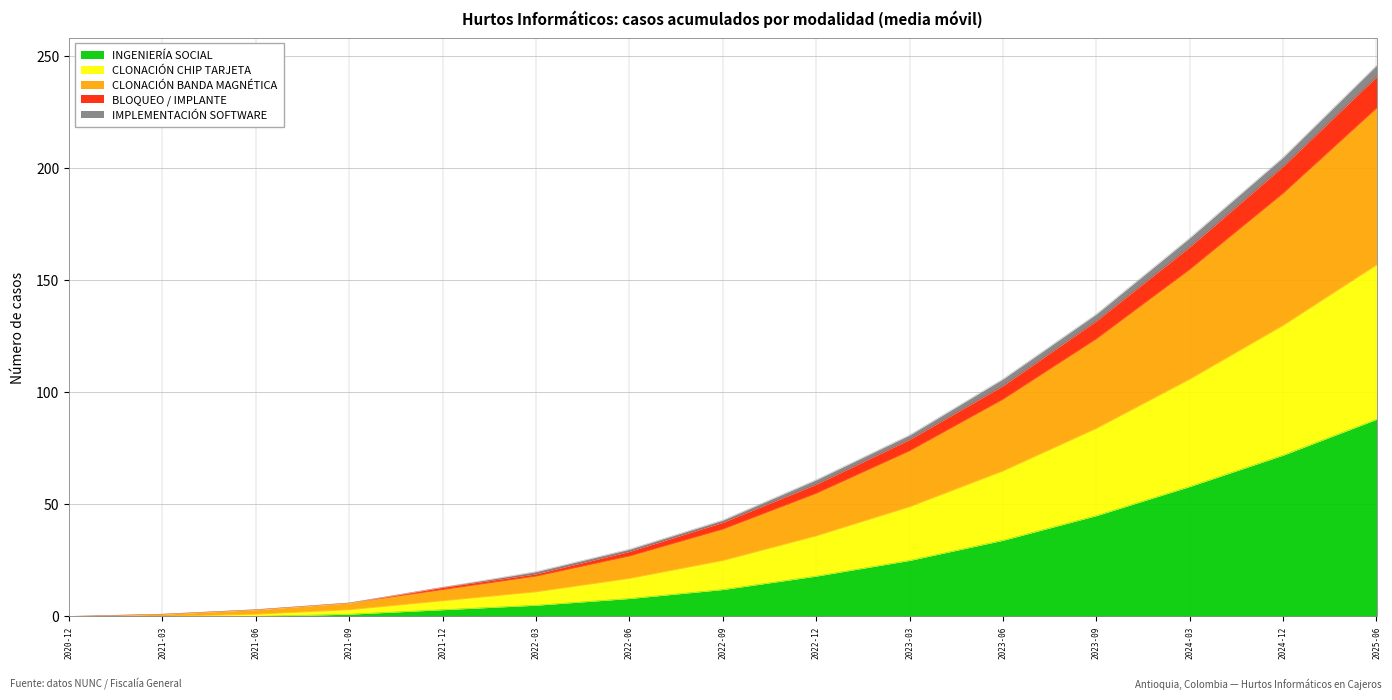

At which category is the sum across all series the highest?

2025-06